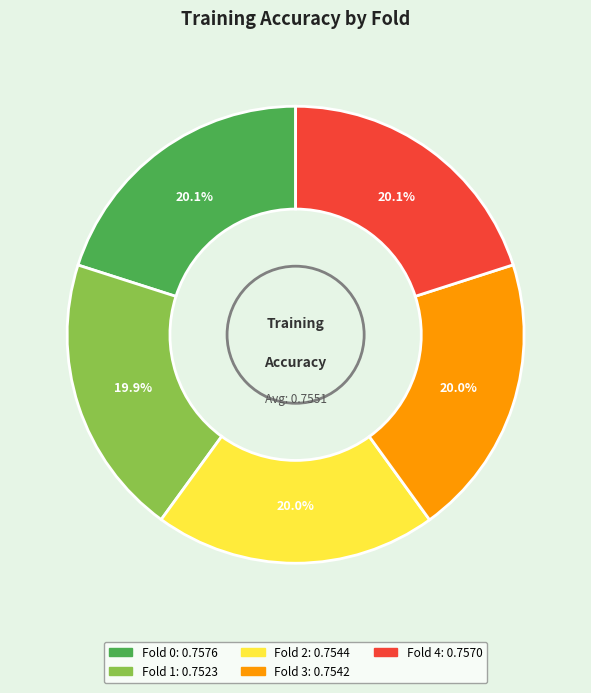

Do Fold 2 and Fold 4 together represent more than half of the pie?

No